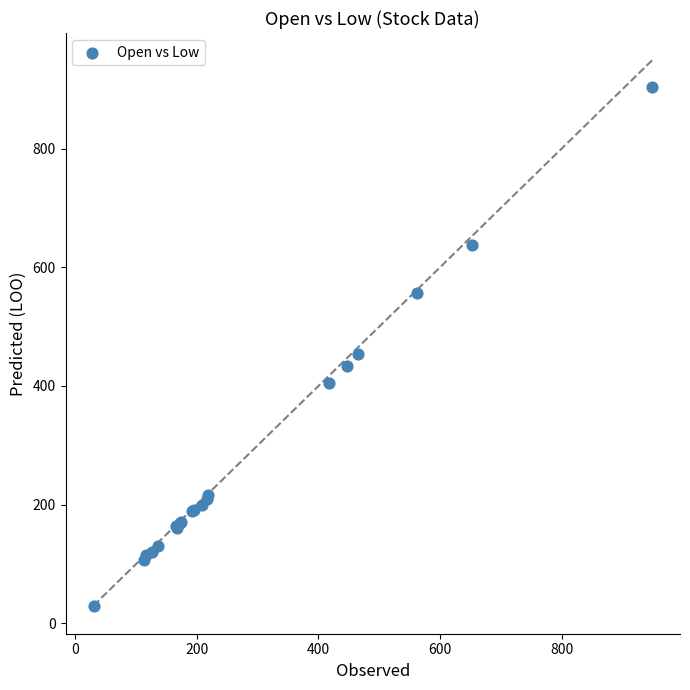

What Y value in the scatter plot is closest to 466?

454.5